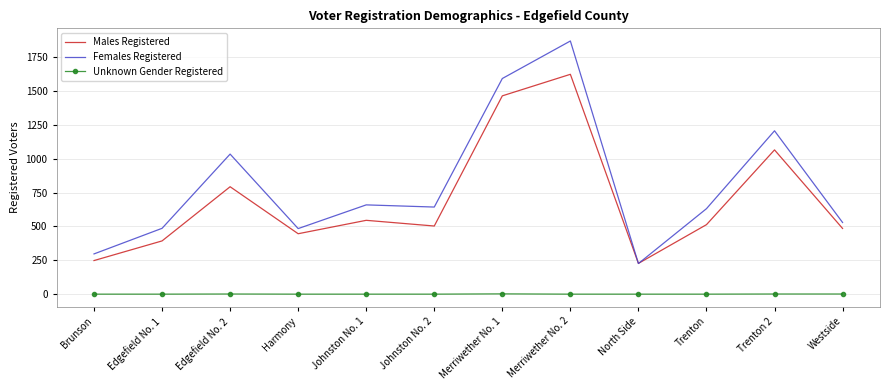

Between Johnston No. 2 and Trenton 2, which series saw the biggest shift?

Females Registered